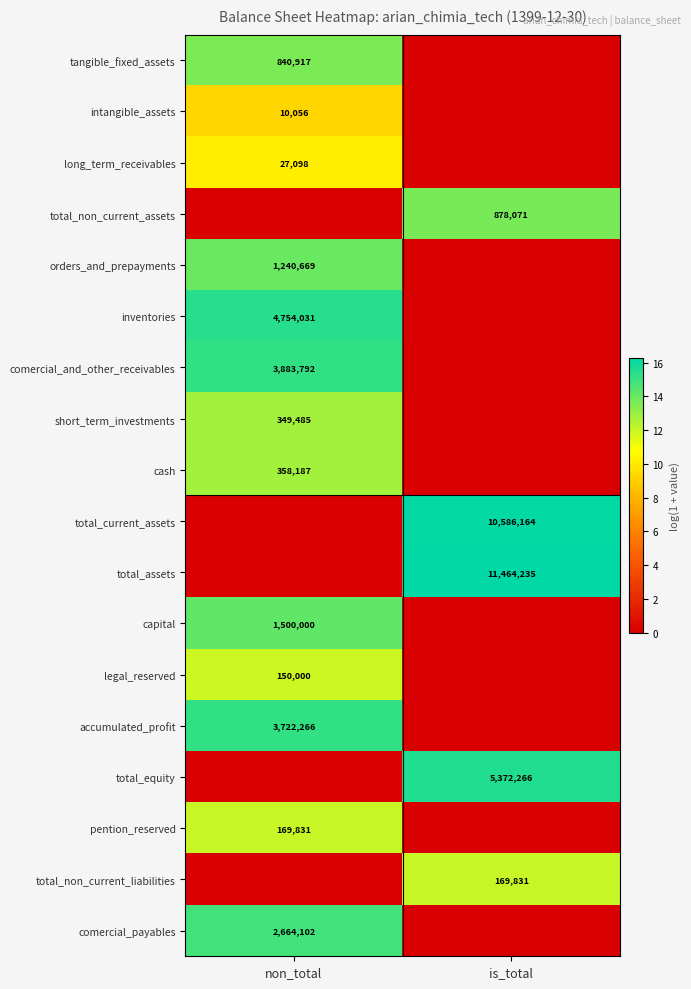

What is the difference between the highest and lowest values at non_total?

15.4